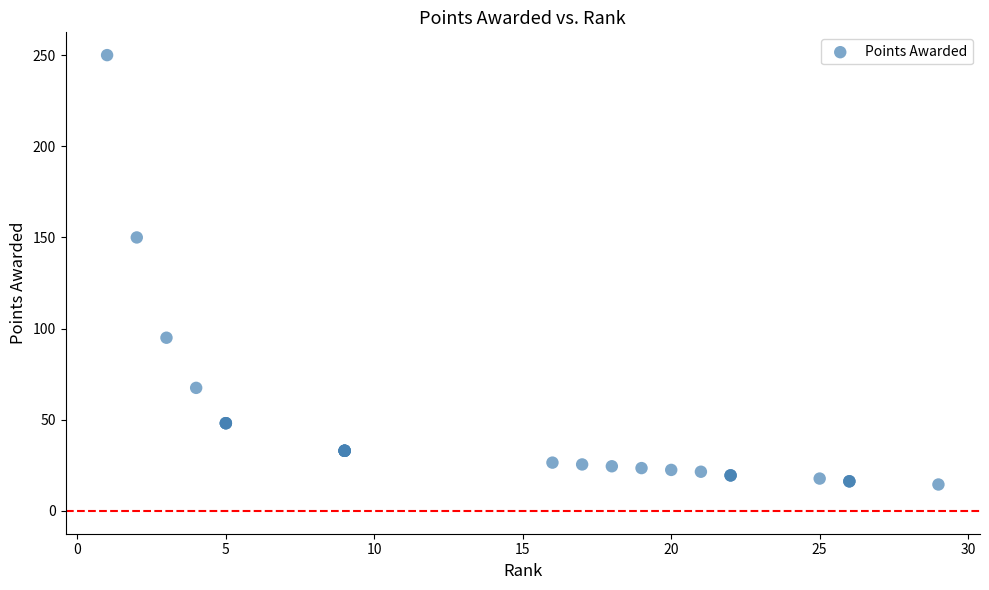

What Y value in the scatter plot is closest to 132?

150.0